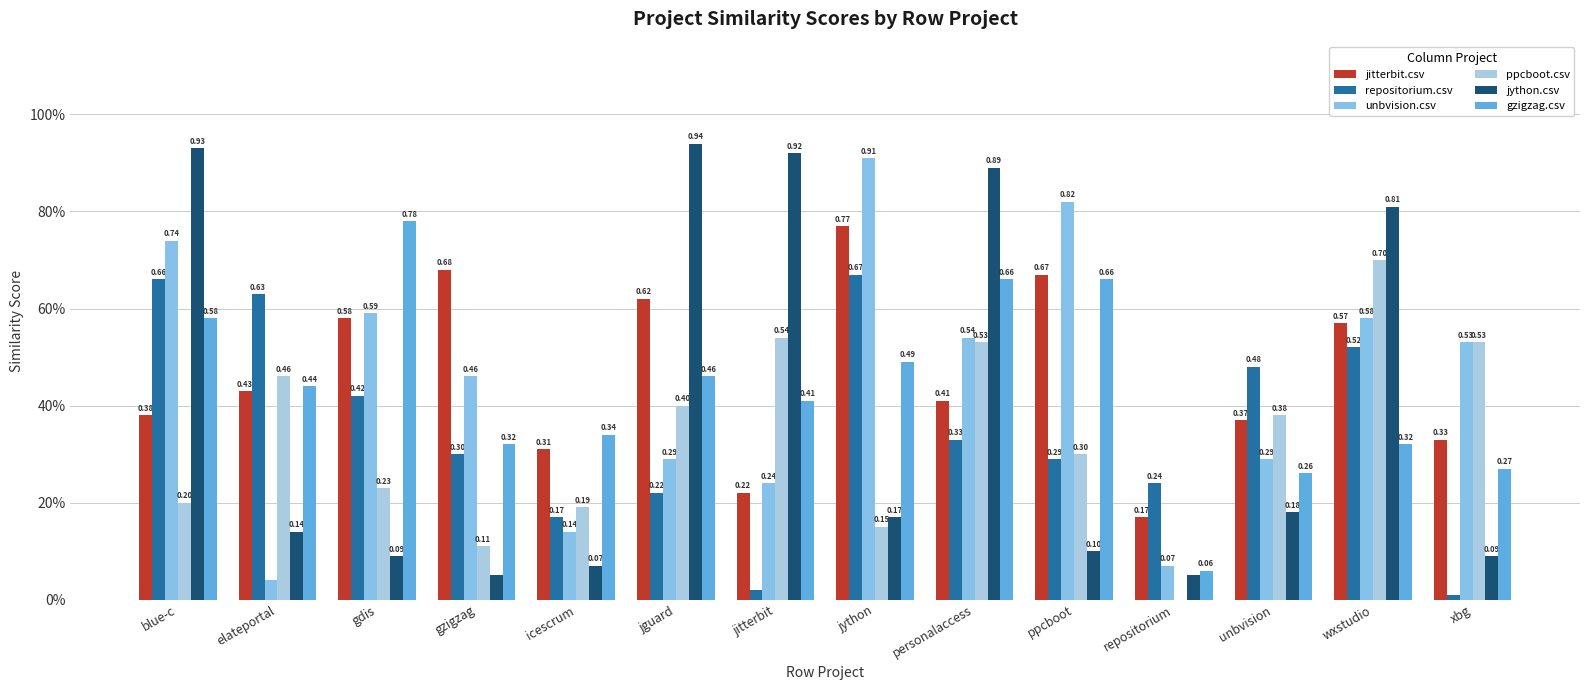

Which label corresponds to the largest value in the chart?

jguard